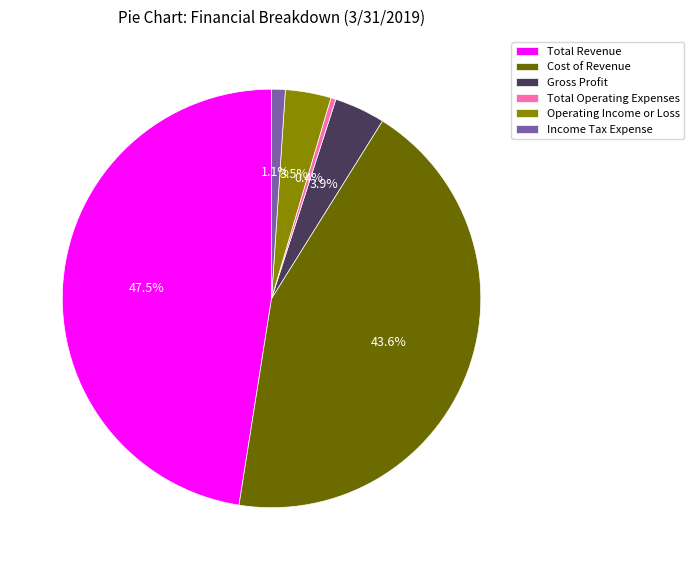

Is Income Tax Expense the majority of the pie?

No